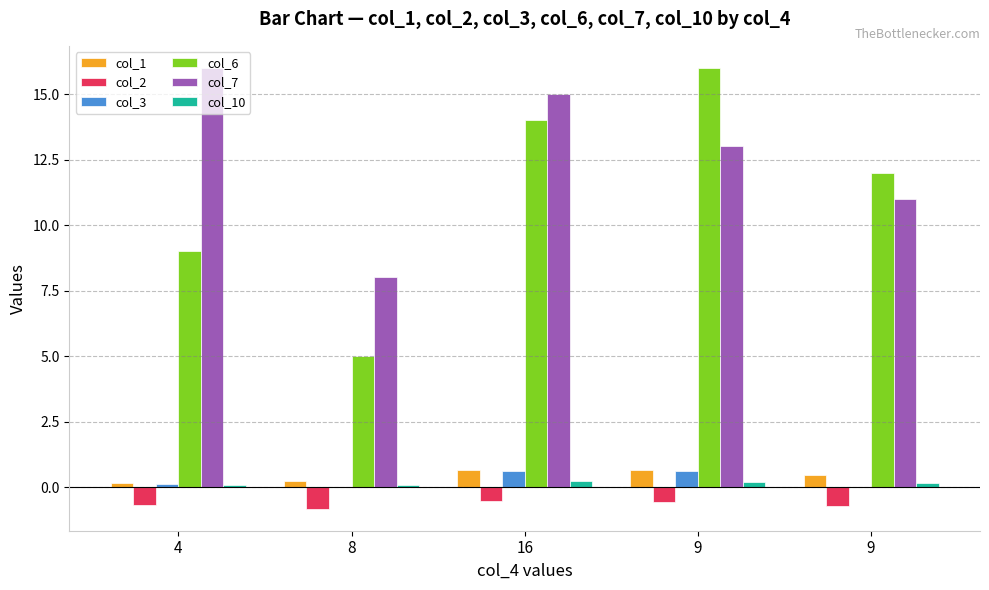

What is the approximate value of col_7 at 8?

8.0